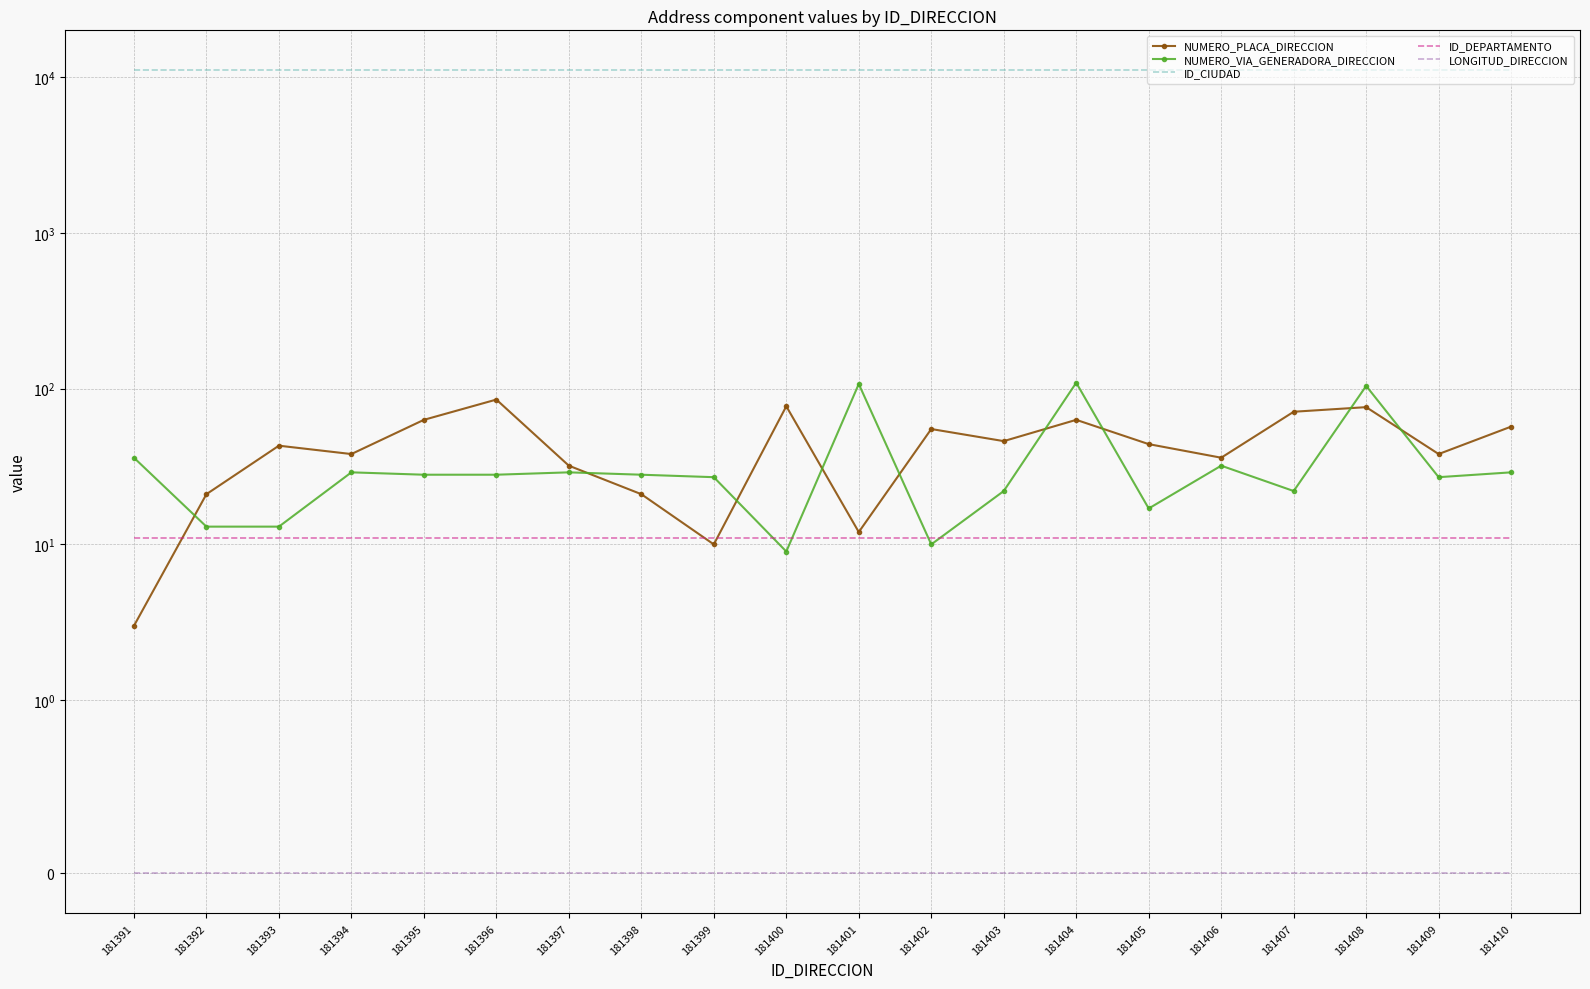

What is the approximate value of NUMERO_VIA_GENERADORA_DIRECCION at 181403?

22